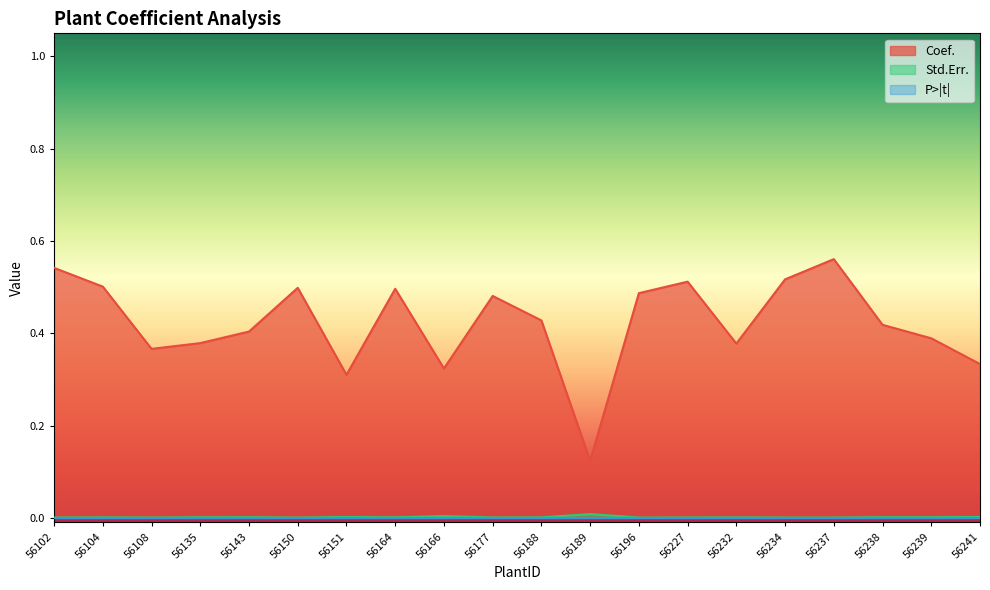

What is the value of the Coef. point at the 5th from the left?

0.4